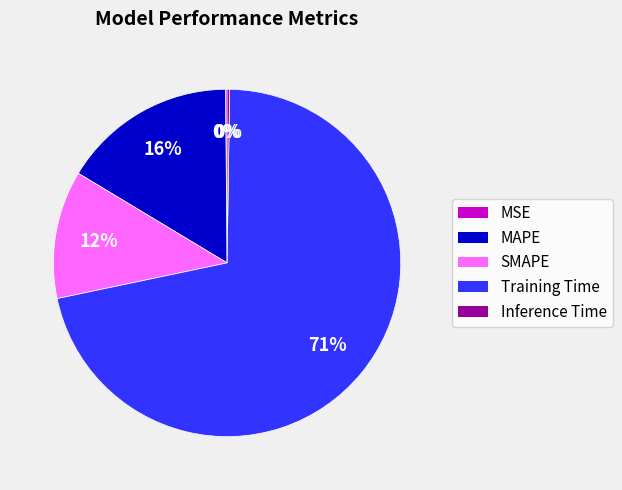

What is the largest slice in the pie chart?

Training Time